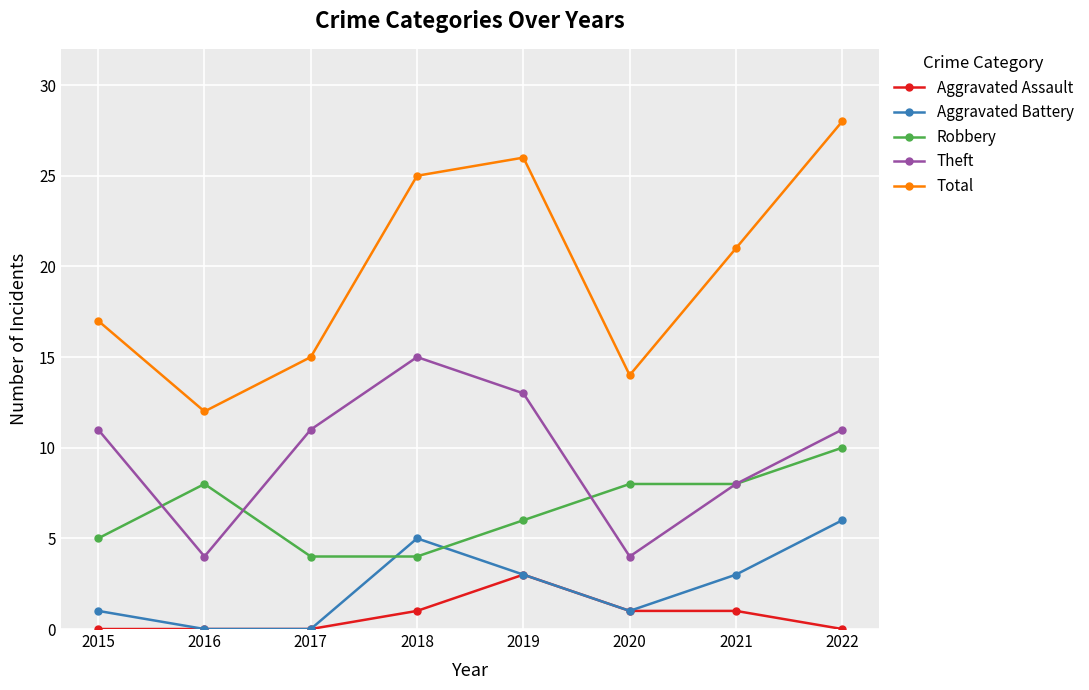

Does the chart display data point markers on the line(s)?

Yes